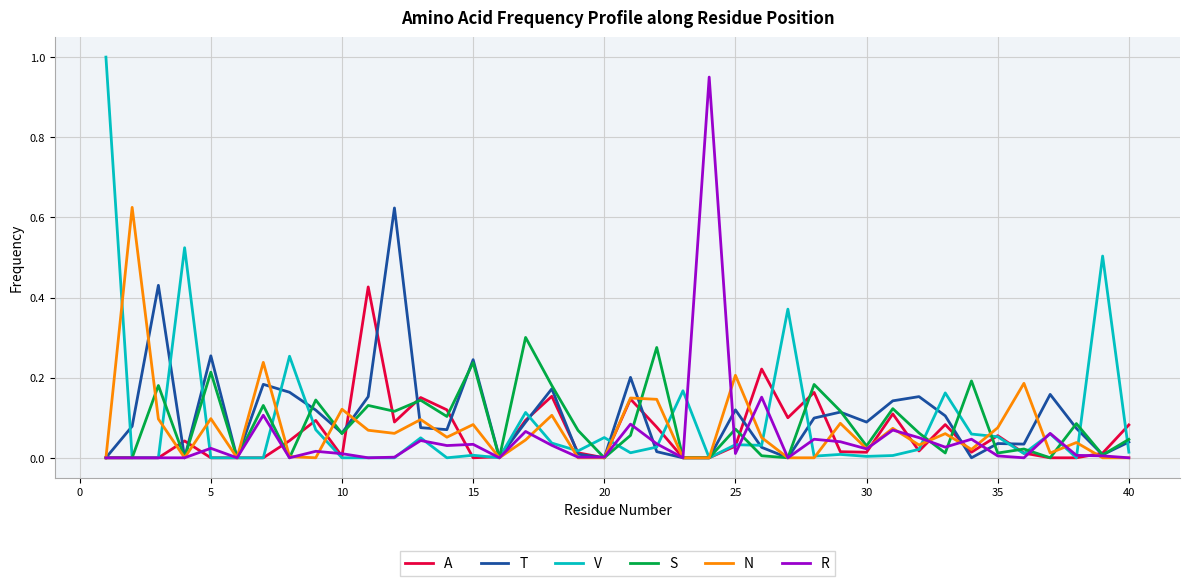

Which series has the widest spread of values?

V